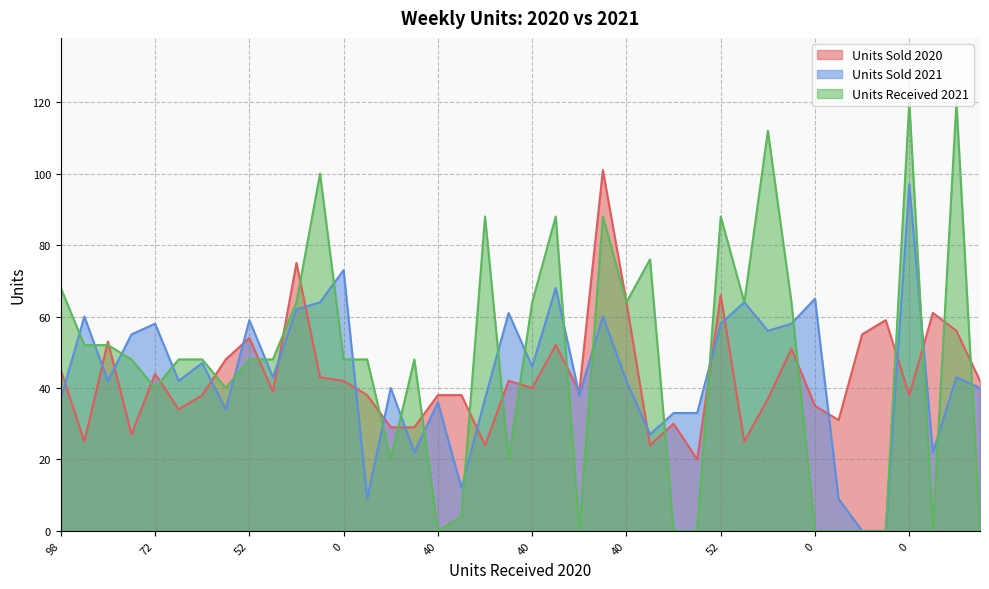

In Units Sold 2021, how many points are higher than both neighbors (excluding endpoints)?

14